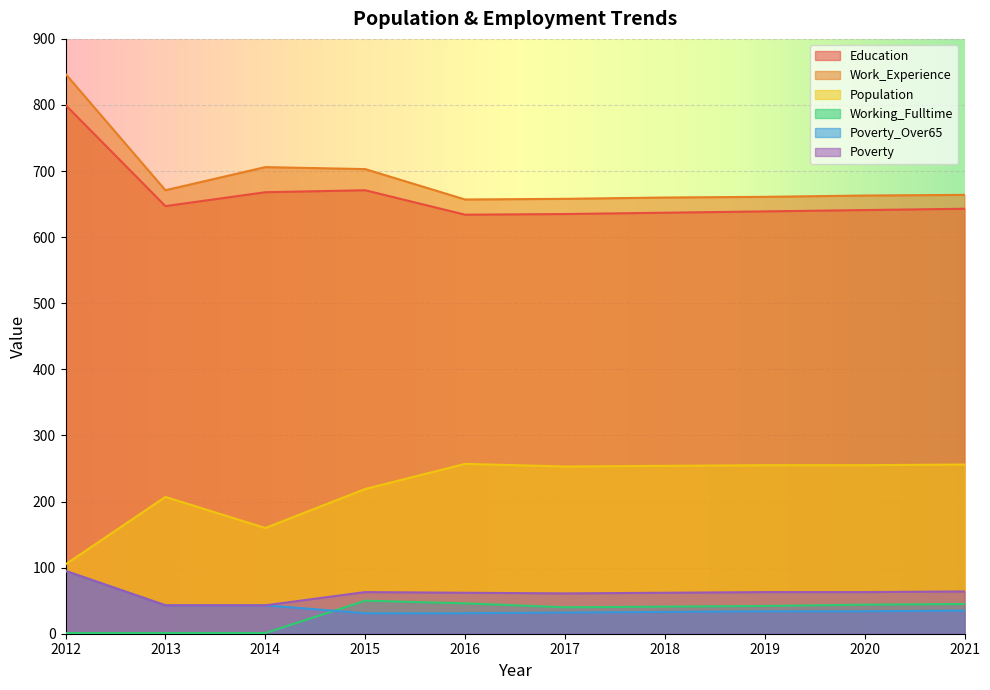

True or false: Education and Work_Experience cross at least once.

False